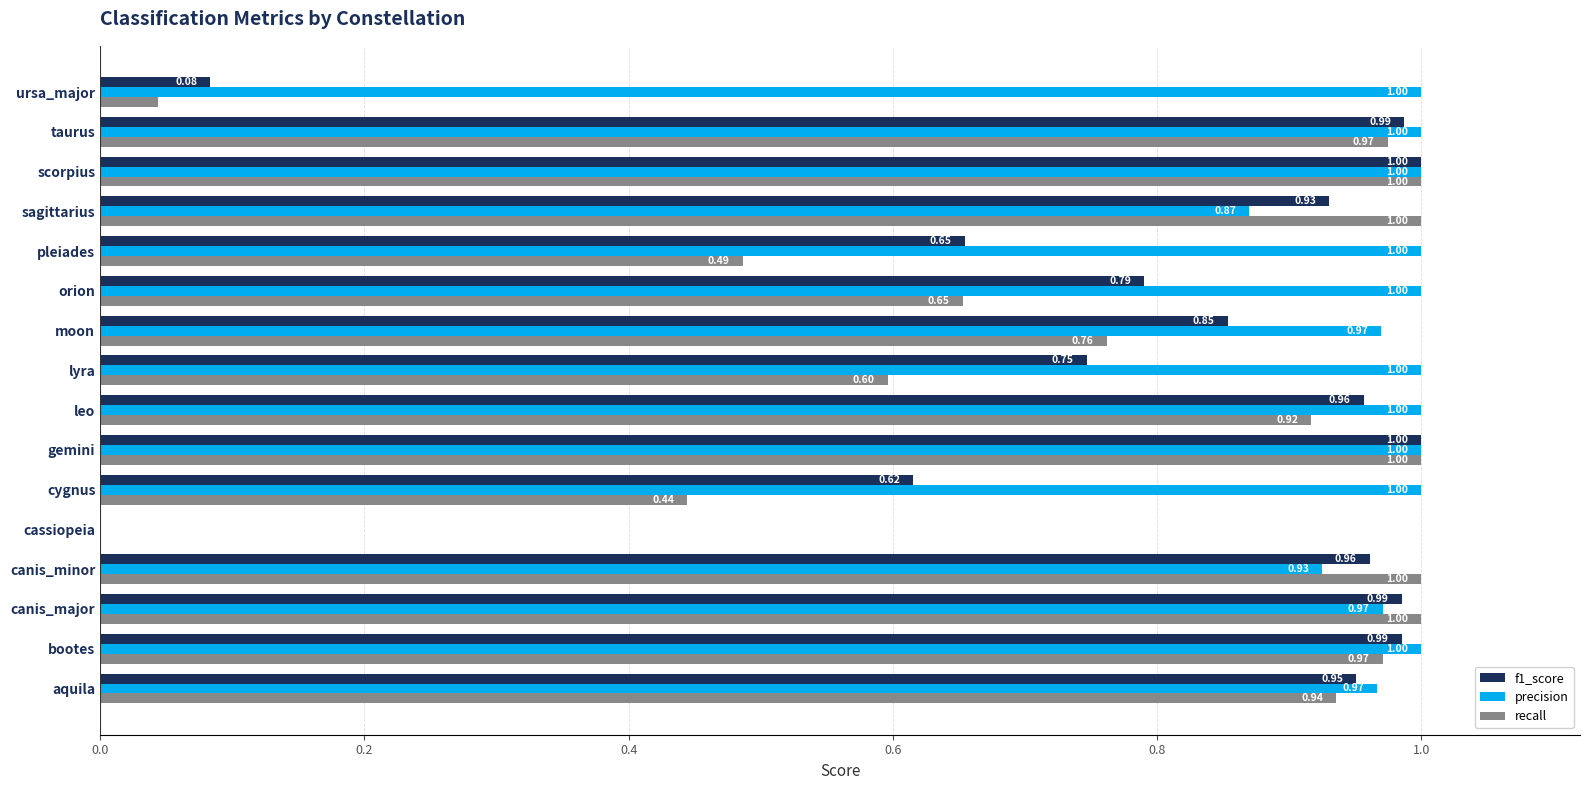

At which label is f1_score closest to 0?

cassiopeia